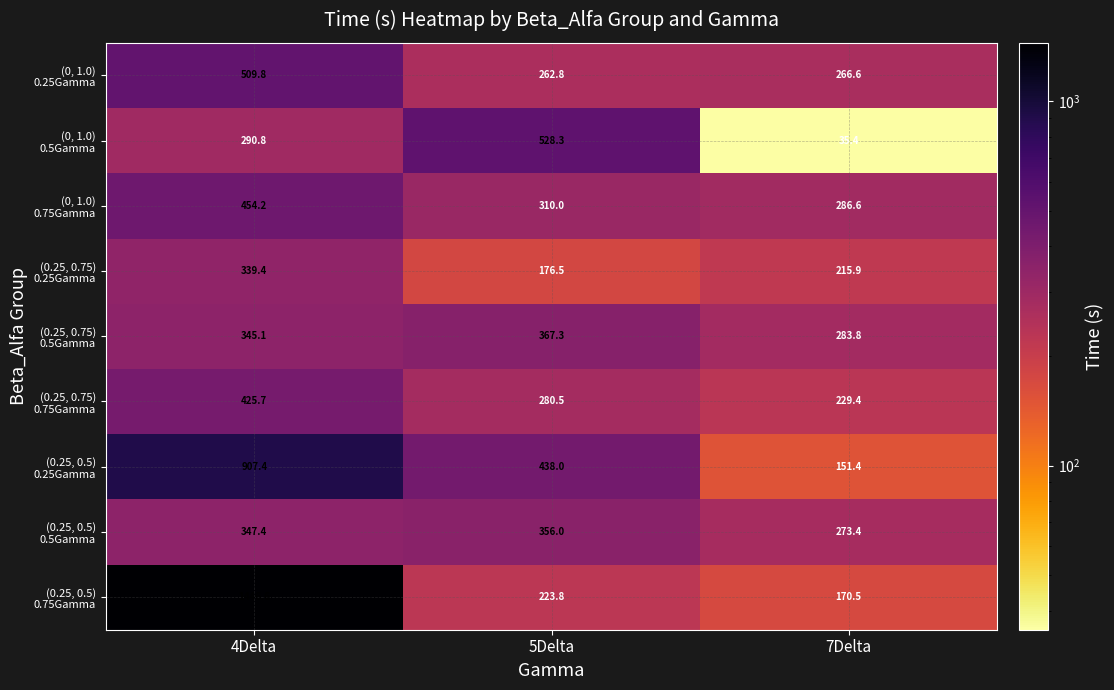

At which category is the sum across all series the highest?

4Delta